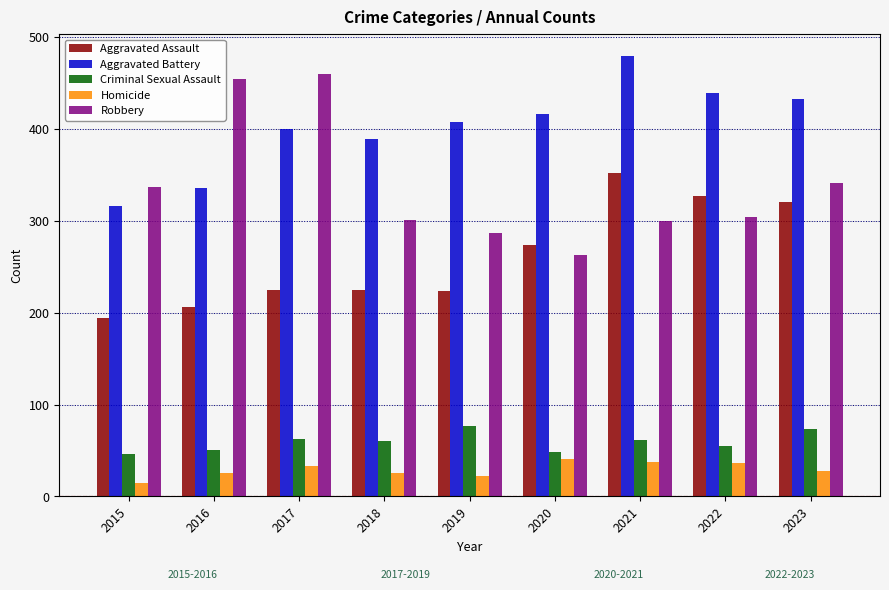

What is the spread (max minus min) of values at 2015?

322